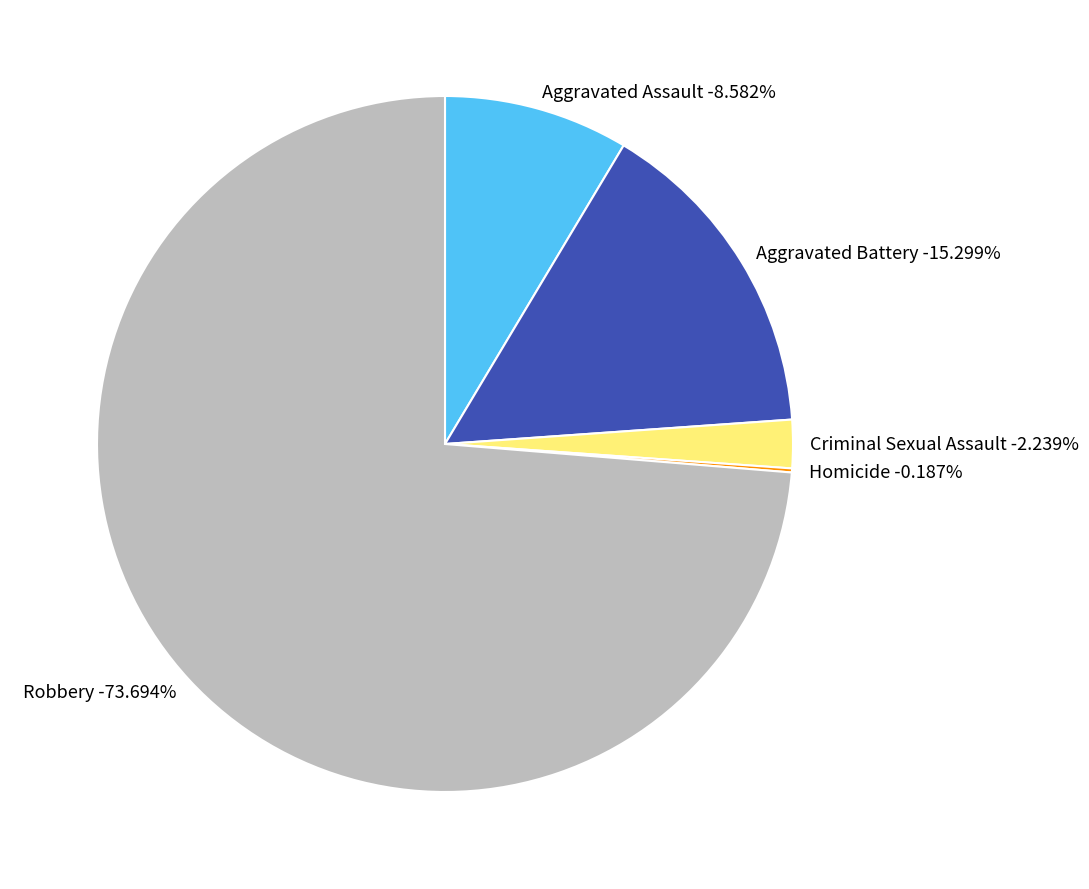

Which slice is the largest?

Robbery